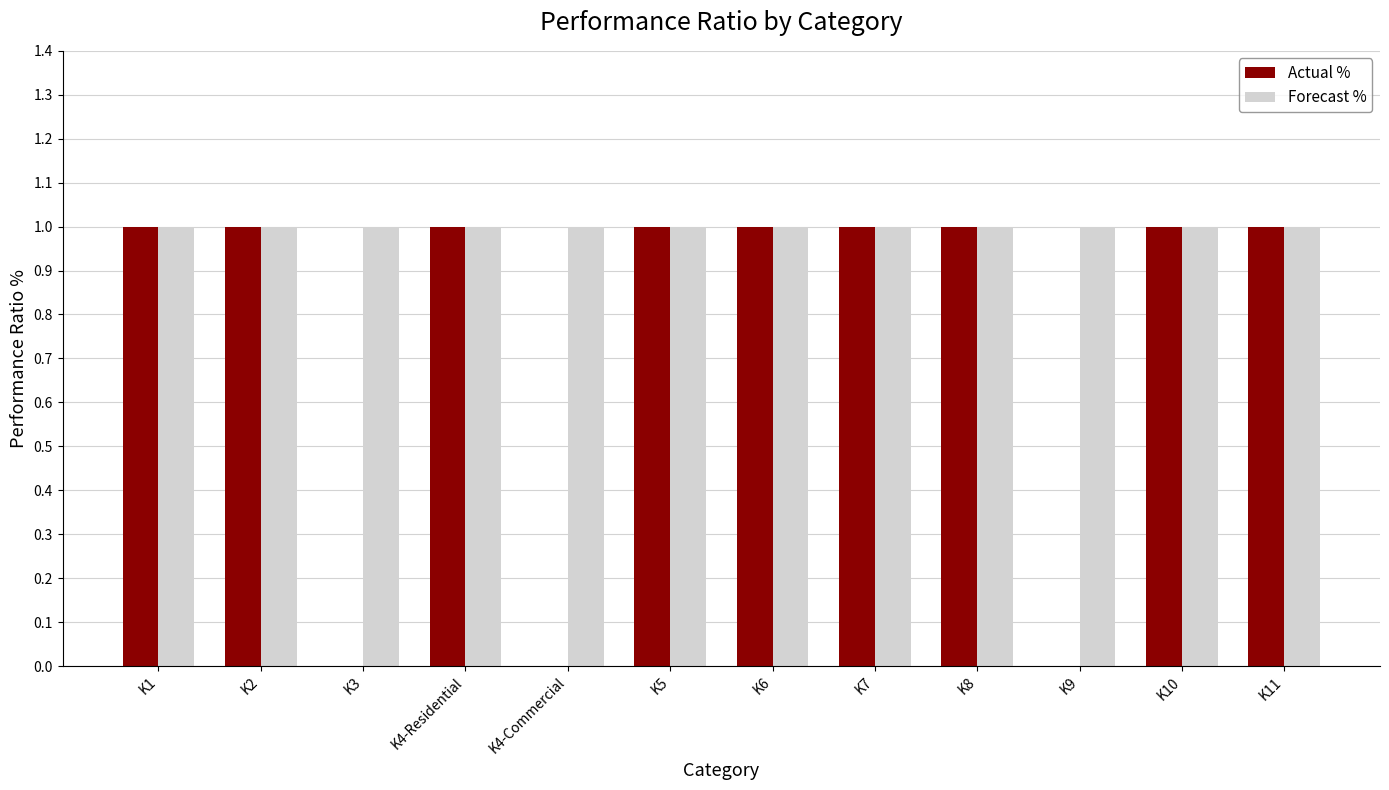

The Forecast % series shows 1 at K1. True or false?

True